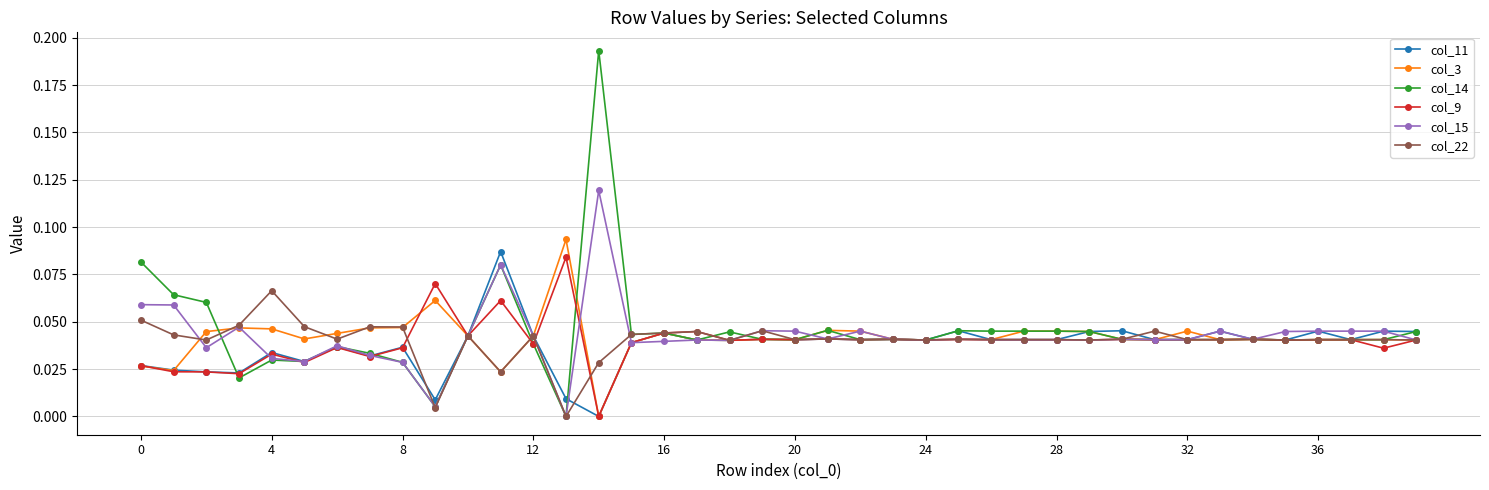

Which series has the largest range (max minus min)?

col_14